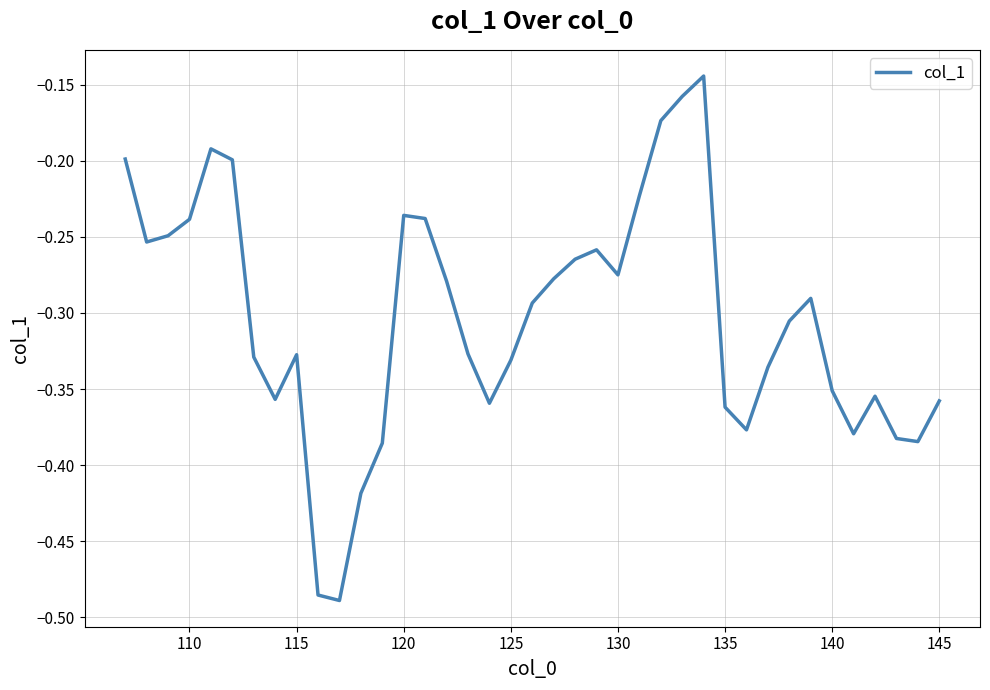

What is the difference between the maximum and minimum values?

0.3